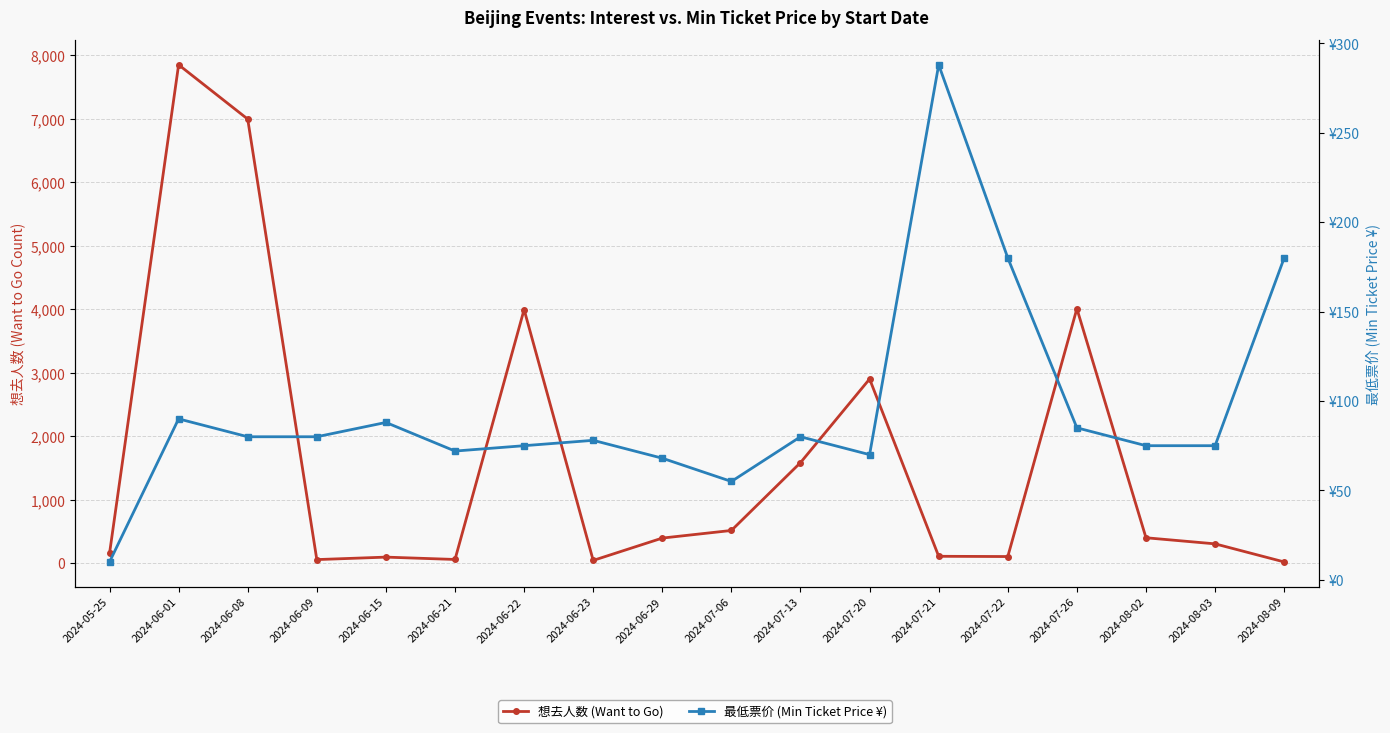

Is it true that 想去人数 (Want to Go) equals 3171 at 2024-06-08?

False